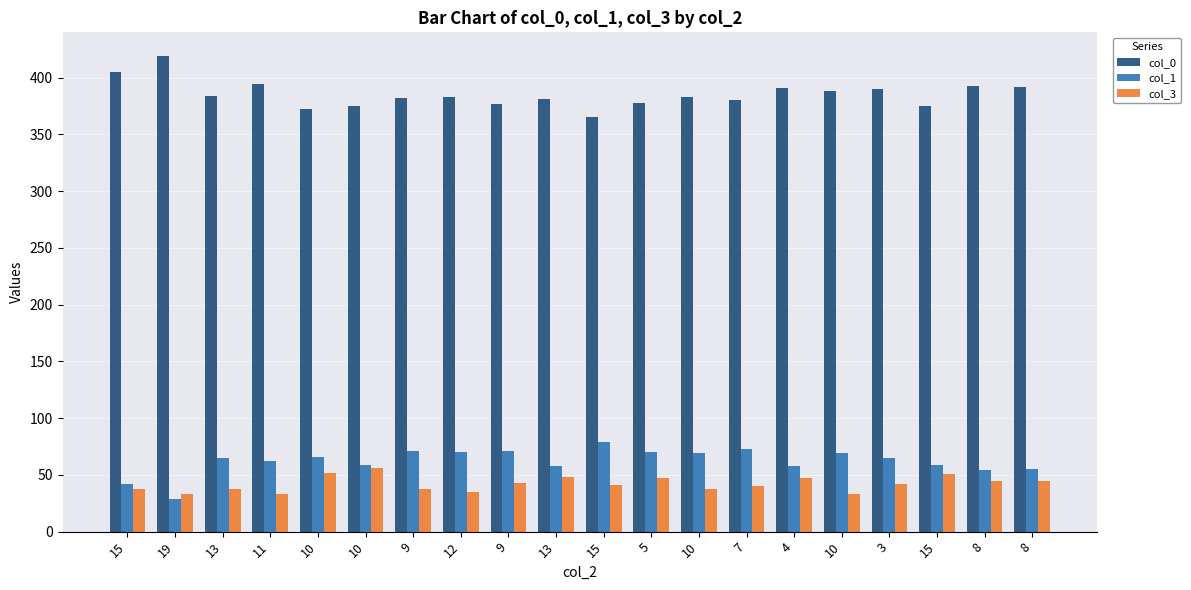

Which has a higher value, 3 or 5?

3